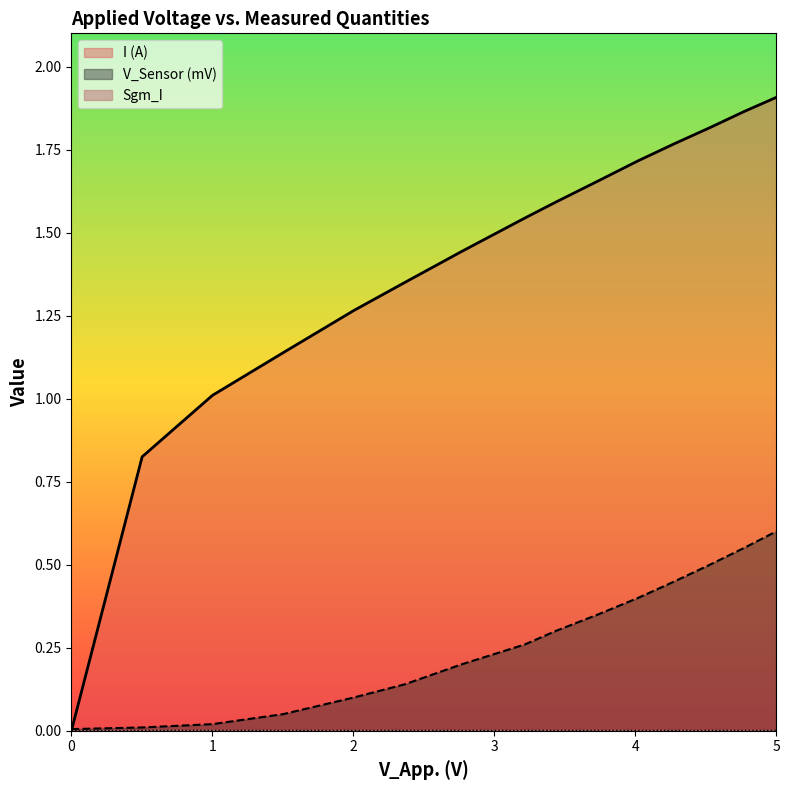

Which series has the widest spread of values?

I (A)